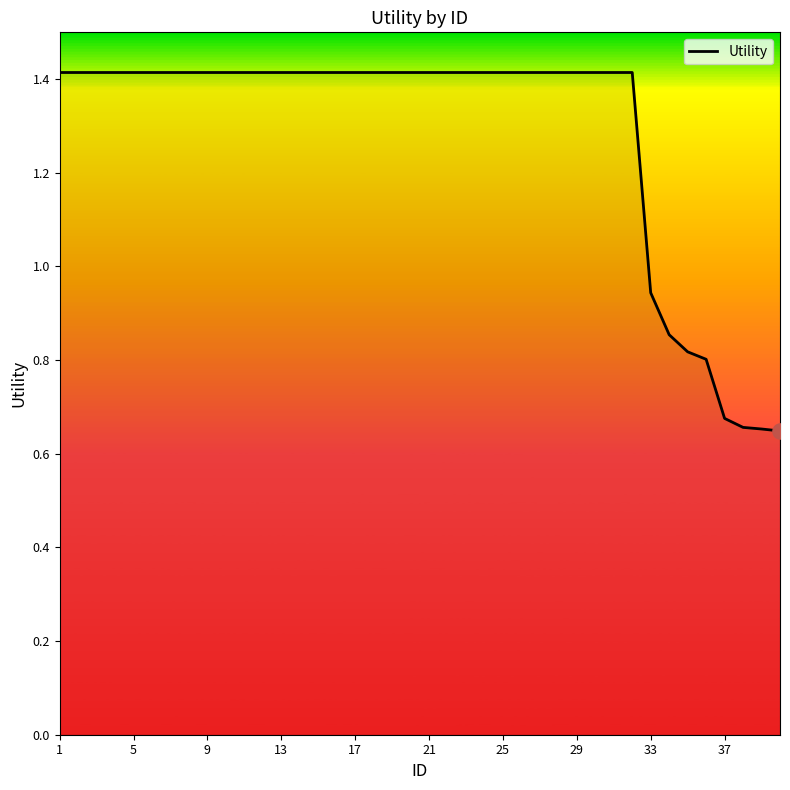

Does the chart have visible grid lines?

No